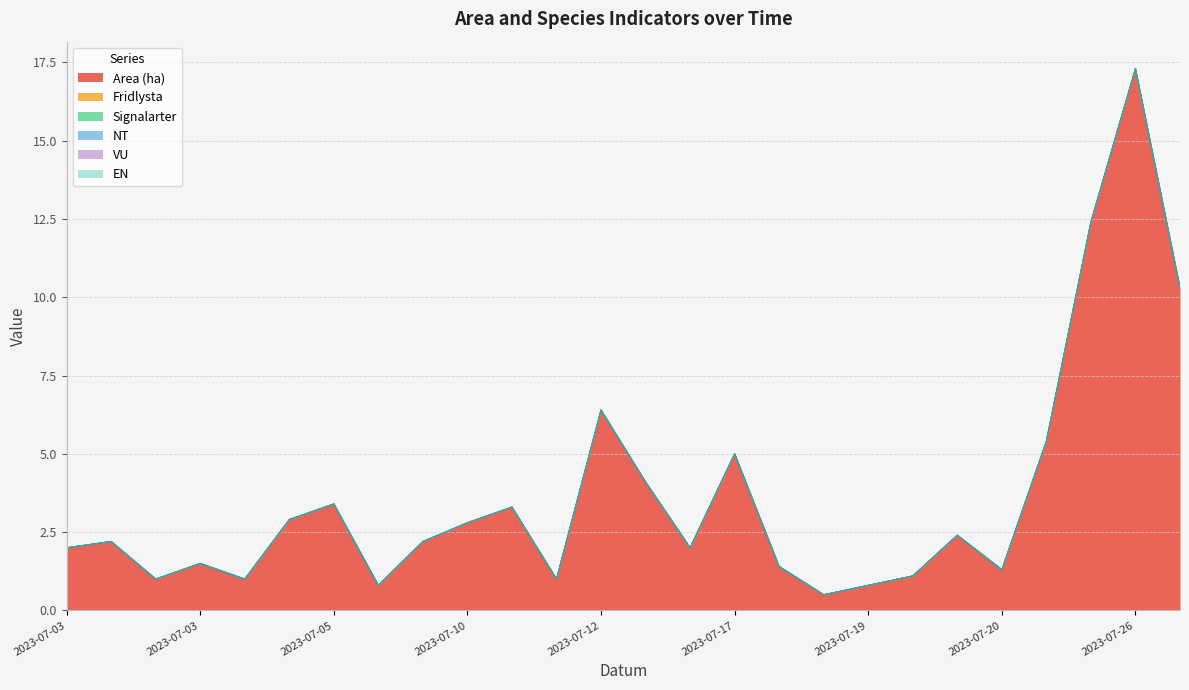

At which category does the chart reach its minimum across all series?

2023-07-03